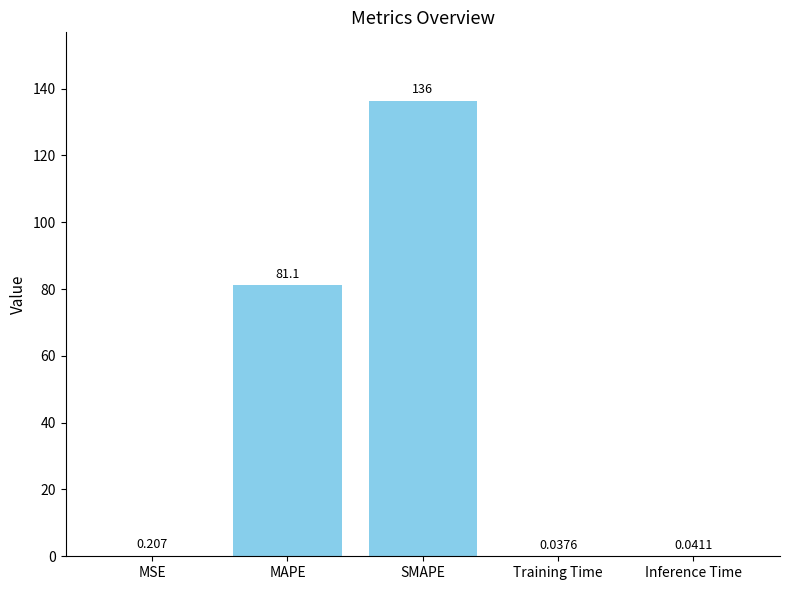

Which has a higher value, MAPE or Training Time?

MAPE